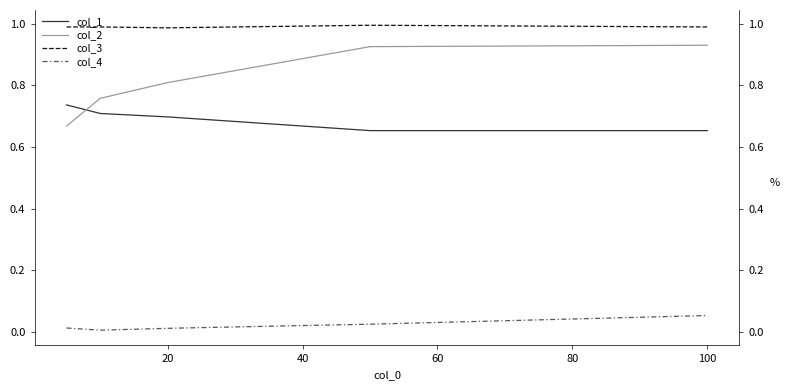

How many distinct data groups are displayed?

4